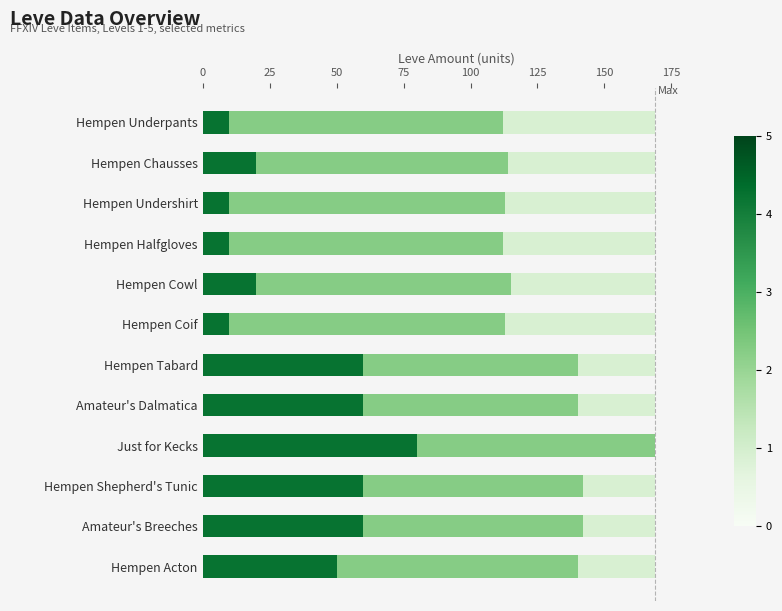

What is the total value across all series at Hempen Tabard?

169